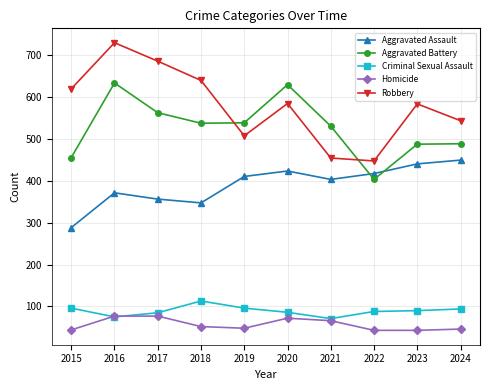

True or false: Aggravated Assault has a value of 136 at 2019.

False